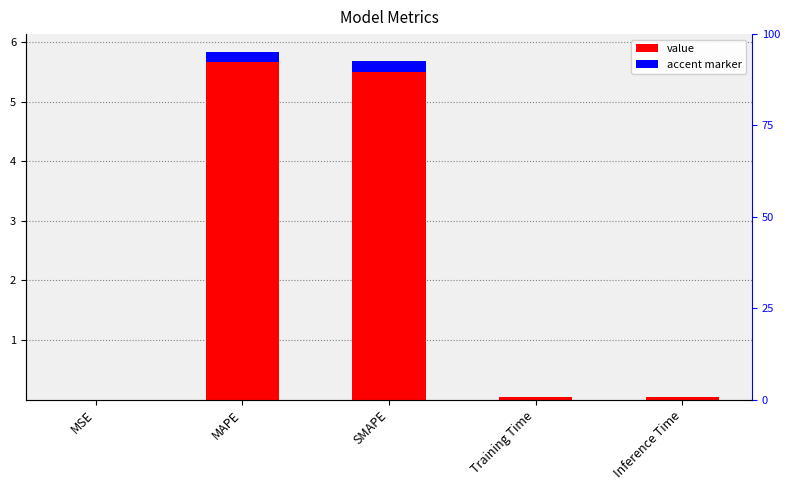

Does the chart contain any negative values?

No